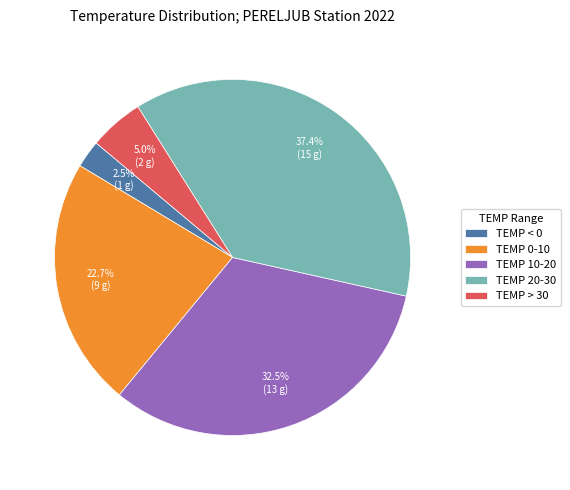

Rank the categories by value from highest to lowest.

TEMP 20-30, TEMP 10-20, TEMP 0-10, TEMP > 30, TEMP < 0